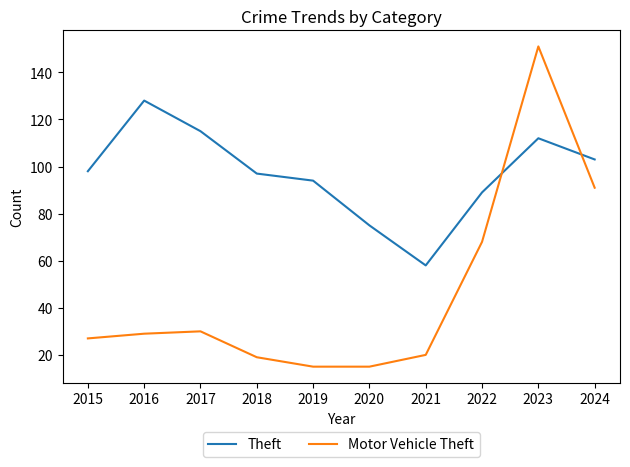

What is the difference between the Theft values at 2023 and 2015?

14